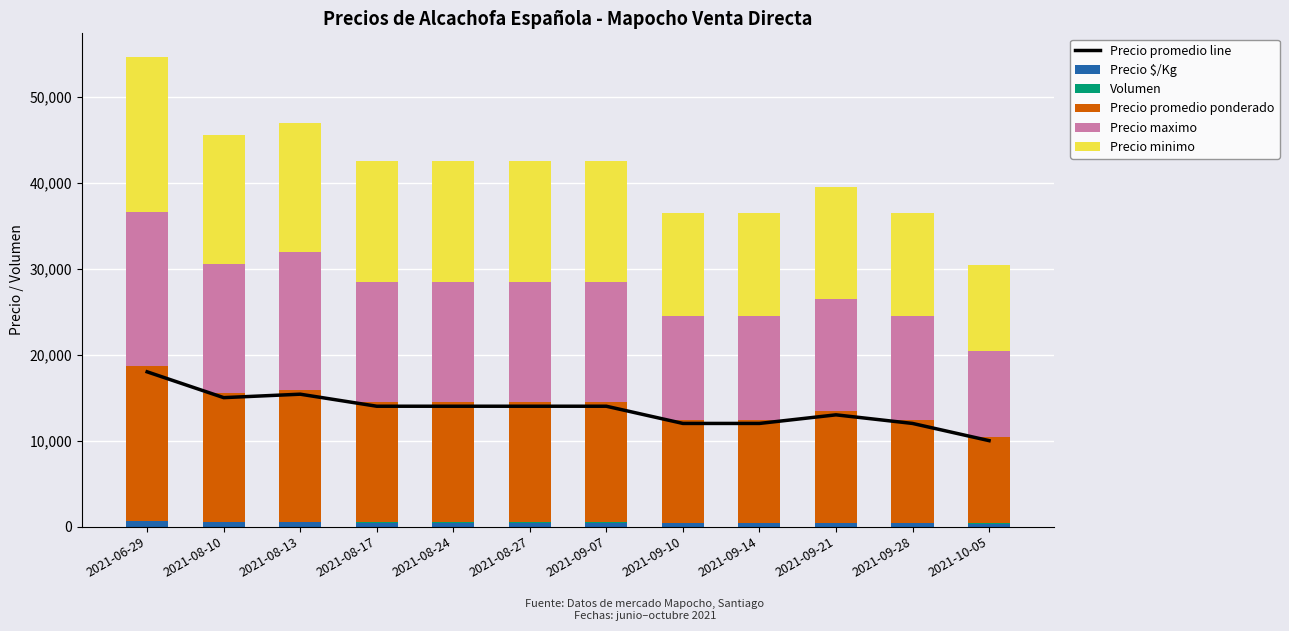

Rank the series by their maximum value, from highest to lowest.

Precio promedio line, Precio promedio ponderado, Precio maximo, Precio minimo, Precio $/Kg, Volumen